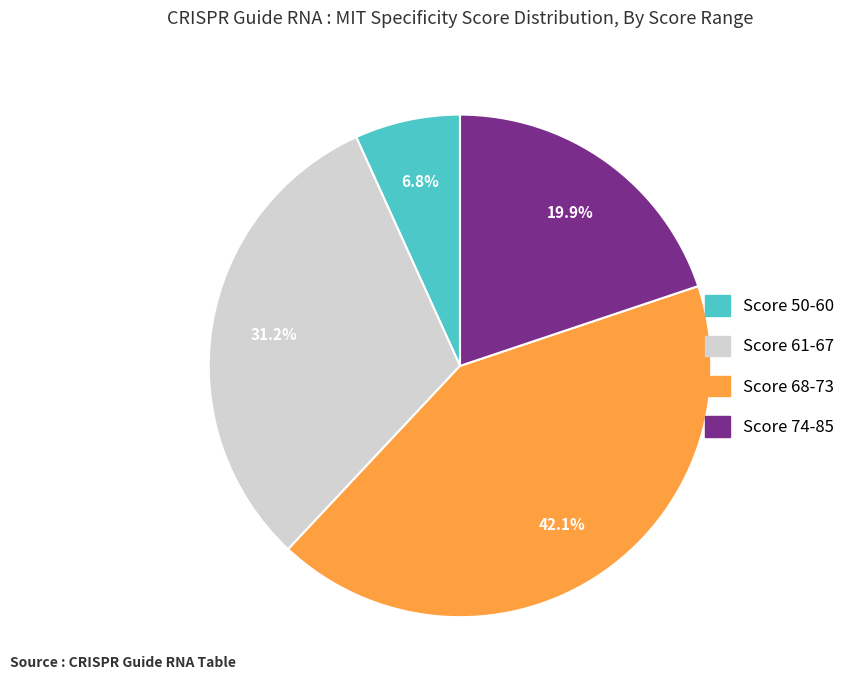

Is there any slice that represents more than half of the pie?

No